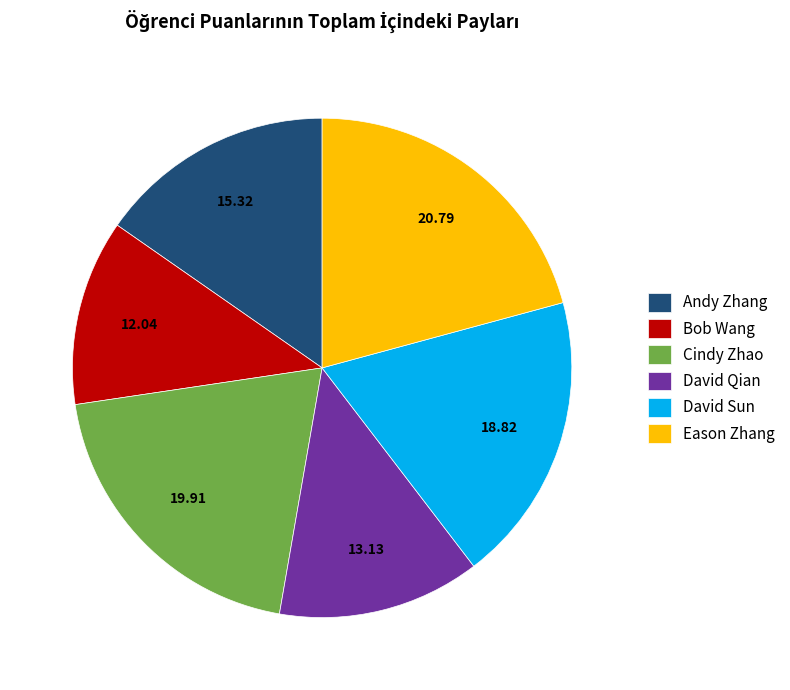

Rank the categories by value from lowest to highest.

Bob Wang, David Qian, Andy Zhang, David Sun, Cindy Zhao, Eason Zhang